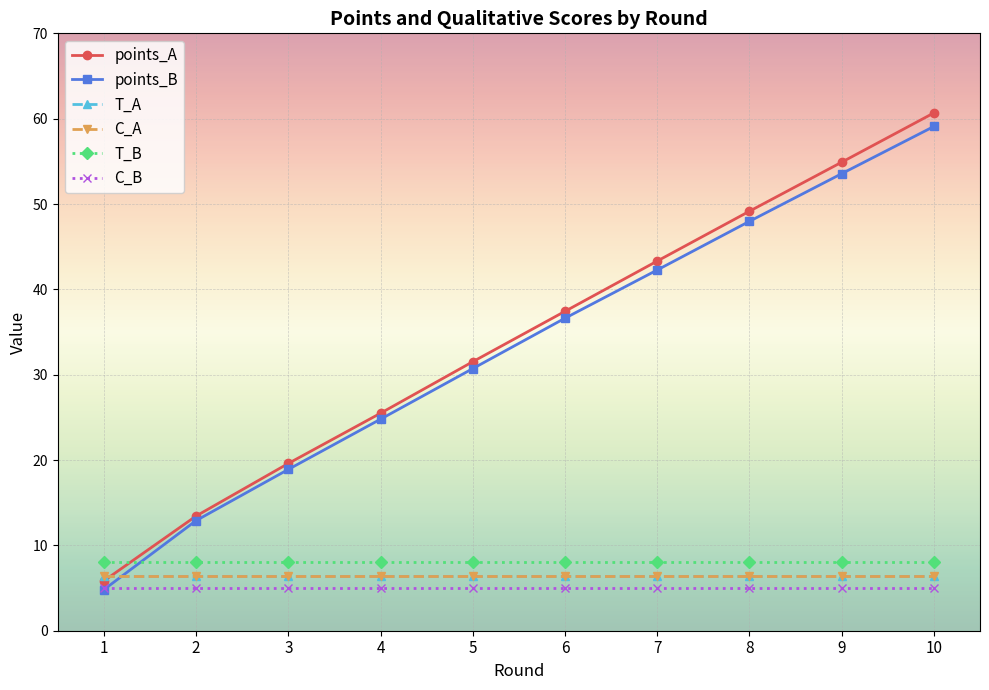

Count the number of data series in this chart.

6